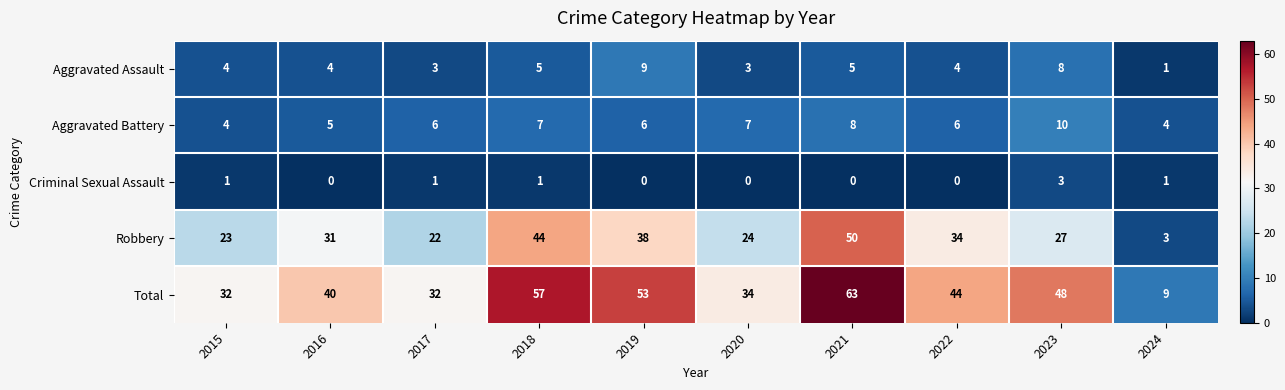

At which label does Robbery reach its minimum?

2024